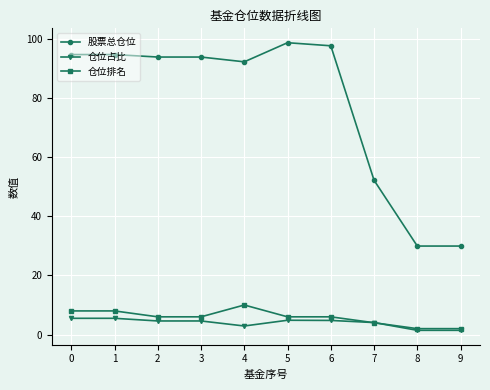

True or false: 仓位占比 has a value of 4.6 at 3.

True